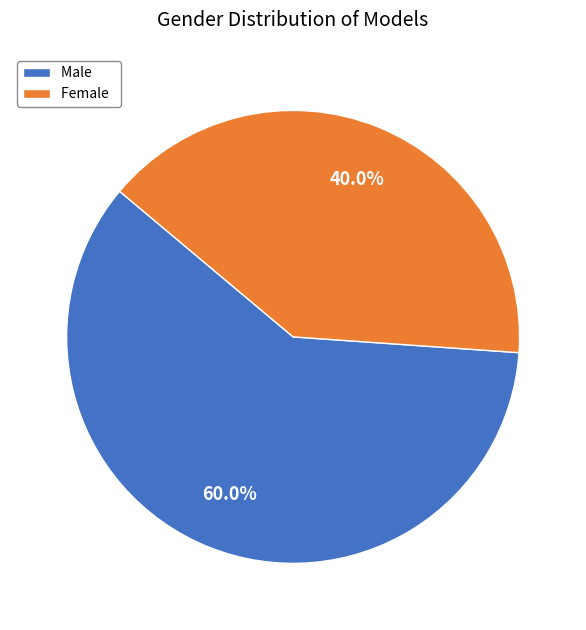

The Female slice represents 54% of the pie. True or false?

False